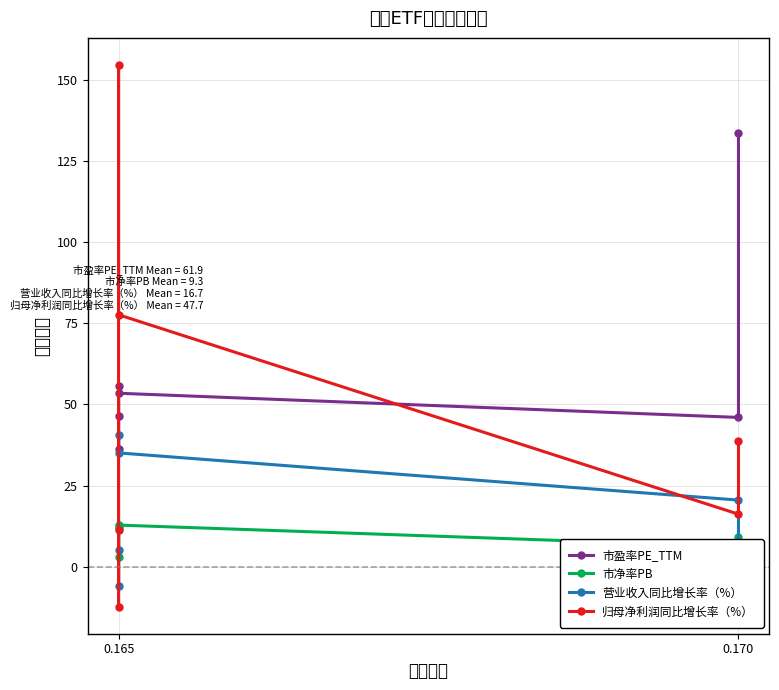

In 市盈率PE_TTM, how many points are higher than both neighbors (excluding endpoints)?

1